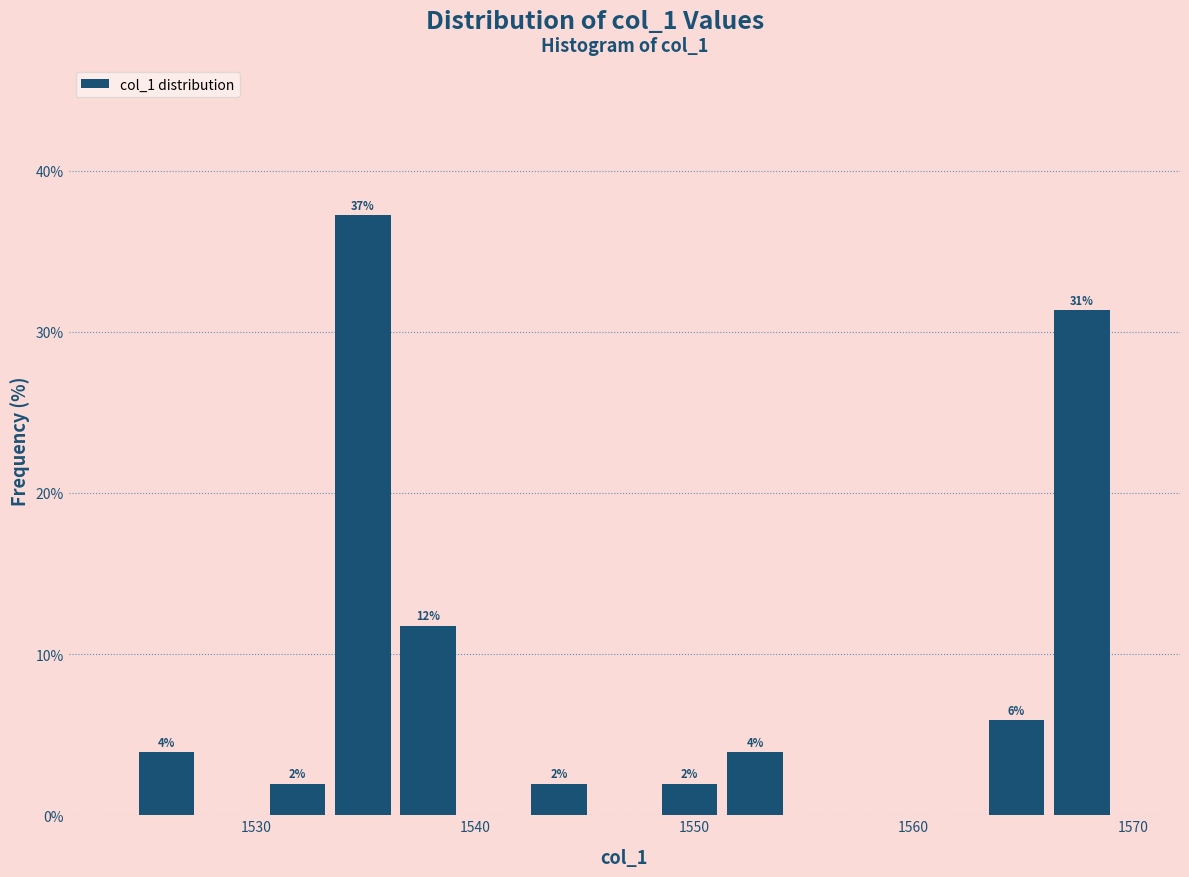

Read against the x-axis, roughly where is the centre of the tallest bar?

1535